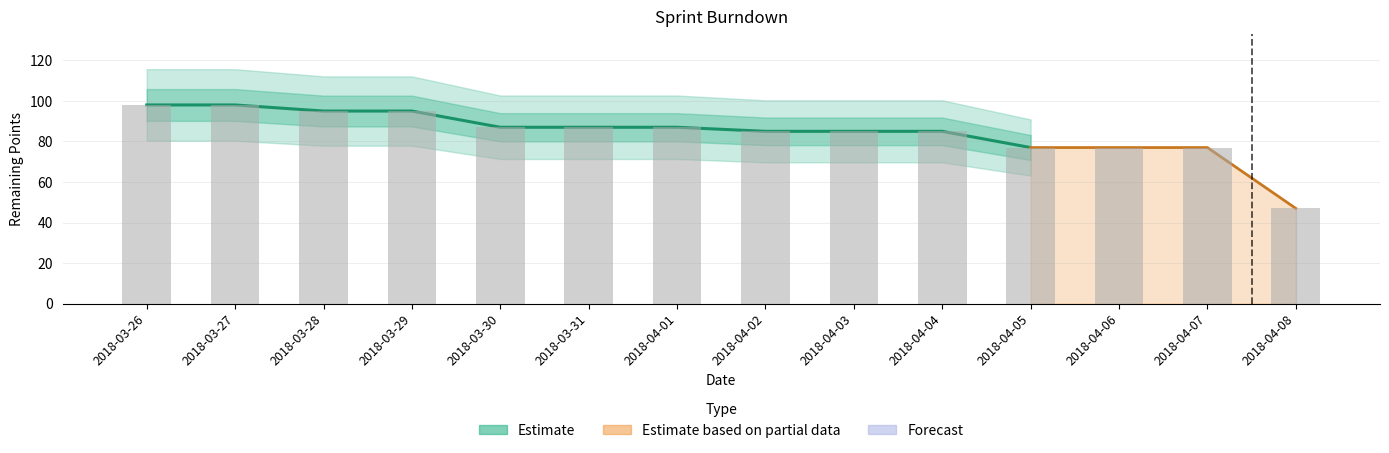

List the labels in order of value, smallest first.

2018-04-08, 2018-04-05, 2018-04-06, 2018-04-07, 2018-04-02, 2018-04-03, 2018-04-04, 2018-03-30, 2018-03-31, 2018-04-01, 2018-03-28, 2018-03-29, 2018-03-26, 2018-03-27